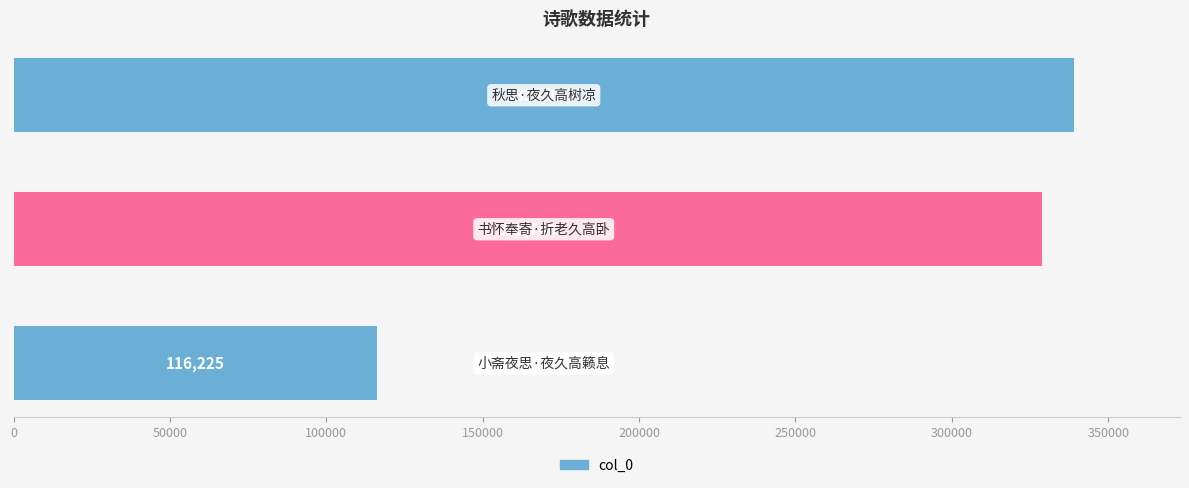

What is the smallest value displayed?

116225